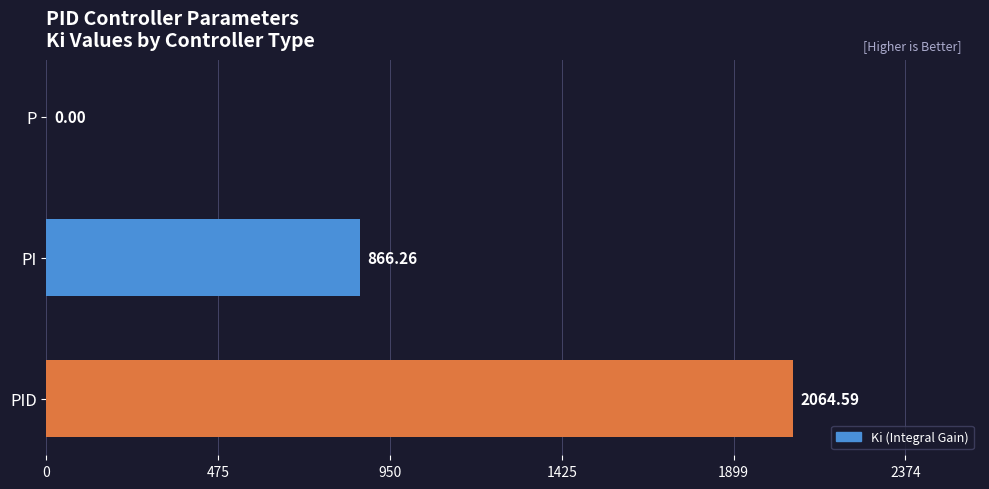

How many values exceed 866?

2